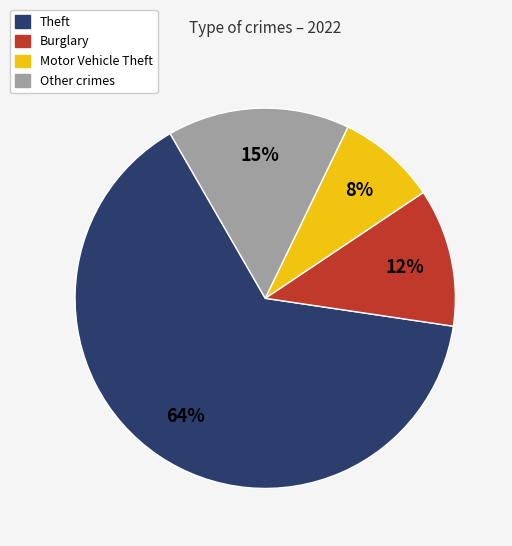

Does any single category account for the majority?

Yes